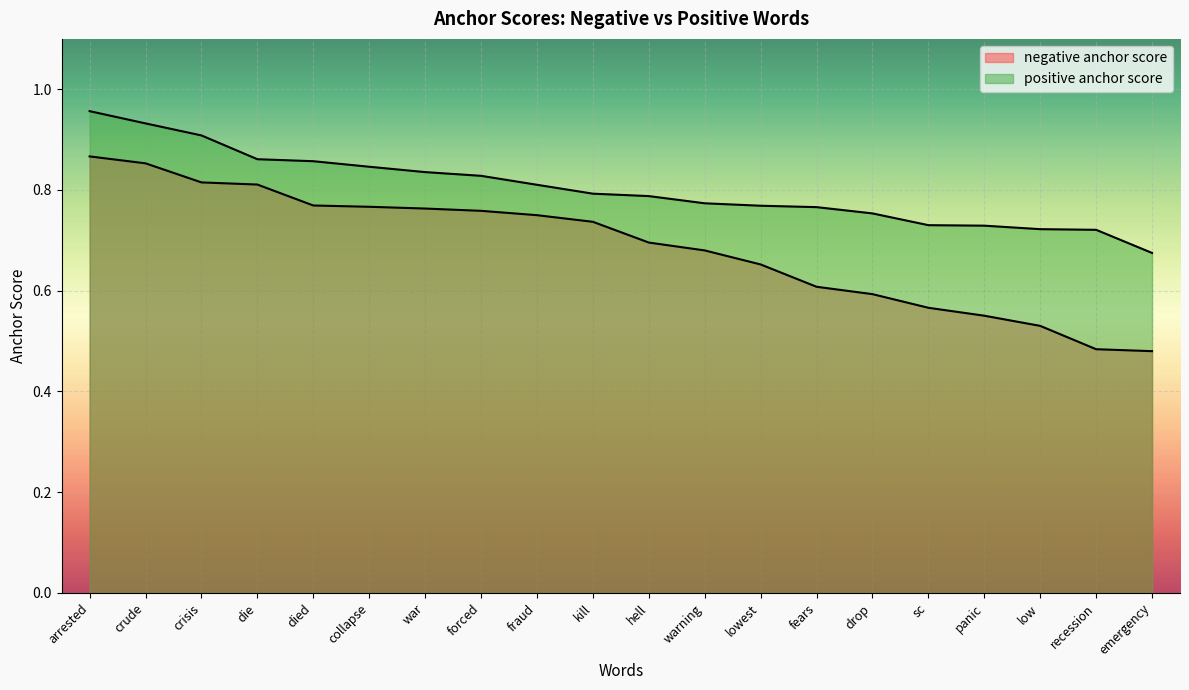

At which label is negative anchor score closest to 0?

emergency